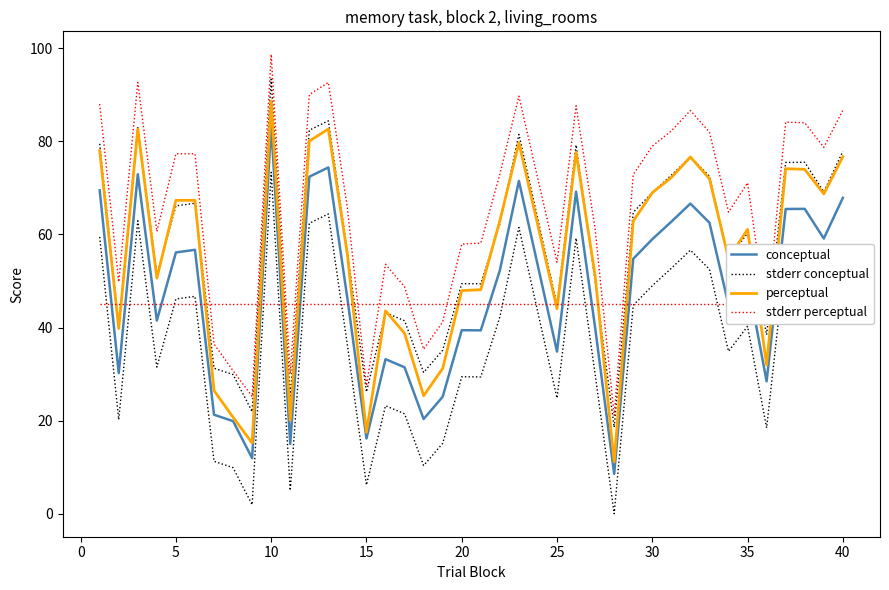

Count the number of categories in the chart.

39